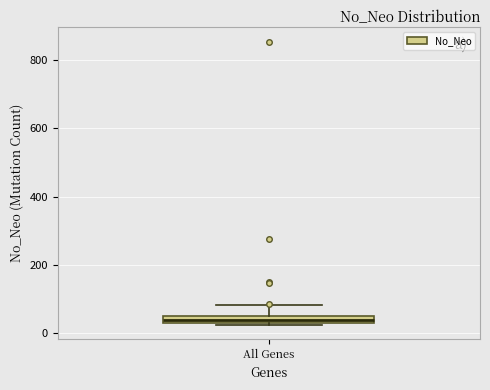

Where is the lower edge of the box for All Genes on the y-axis? The values are not printed on the chart, so give them approximately, as read against the axis.

20